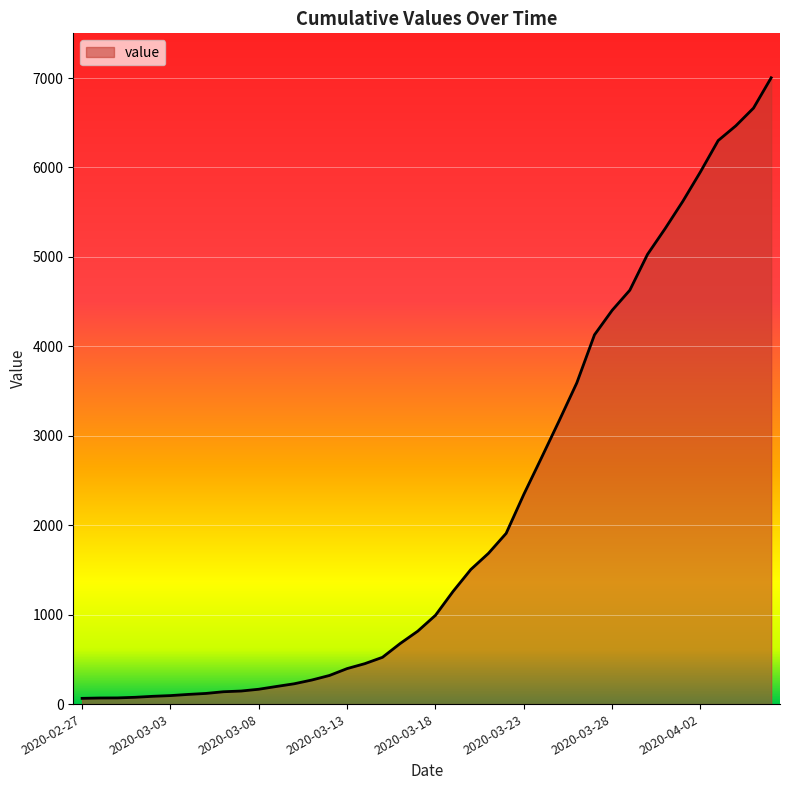

What is the maximum value shown in the chart?

7003